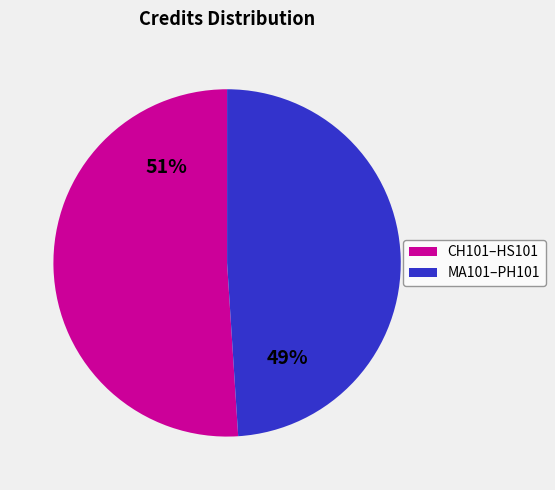

Count the number of slices in the pie.

2